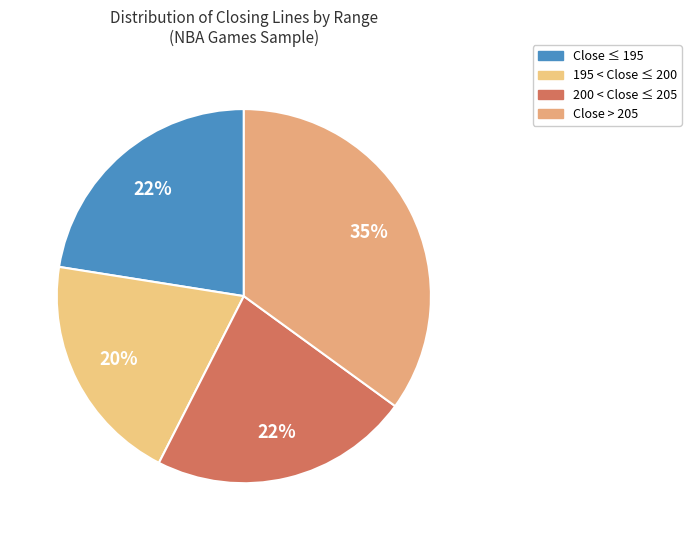

How many segments does this pie chart have?

4